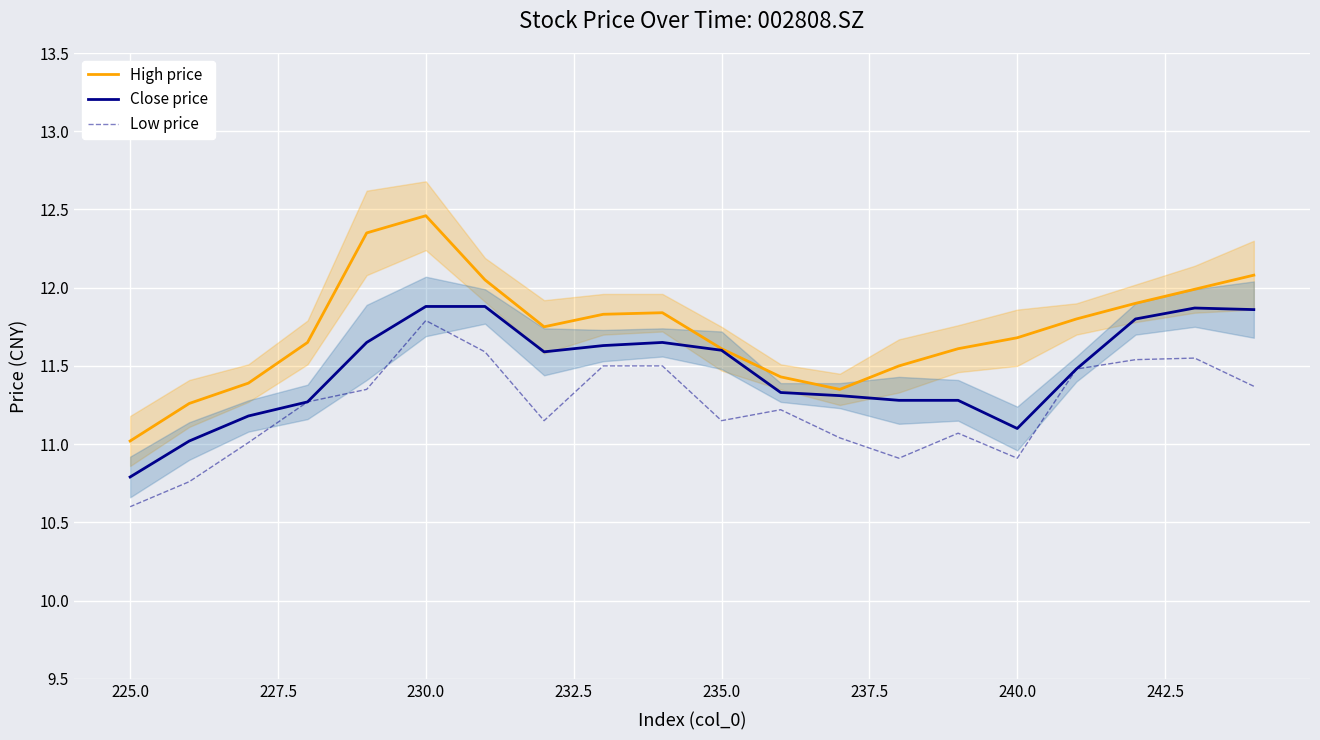

How many data points does each series have?

20